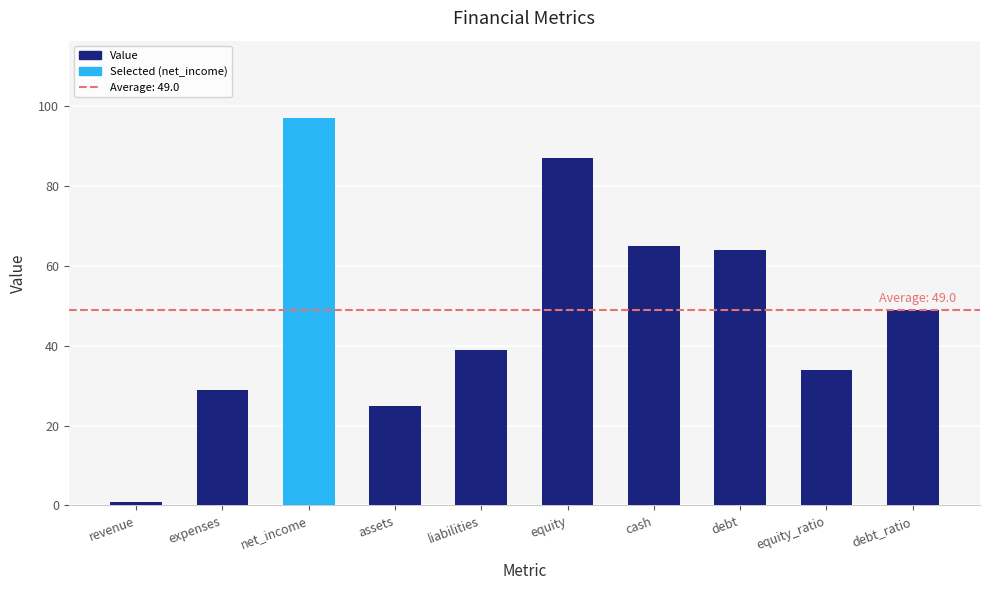

How many data points are above 49?

4